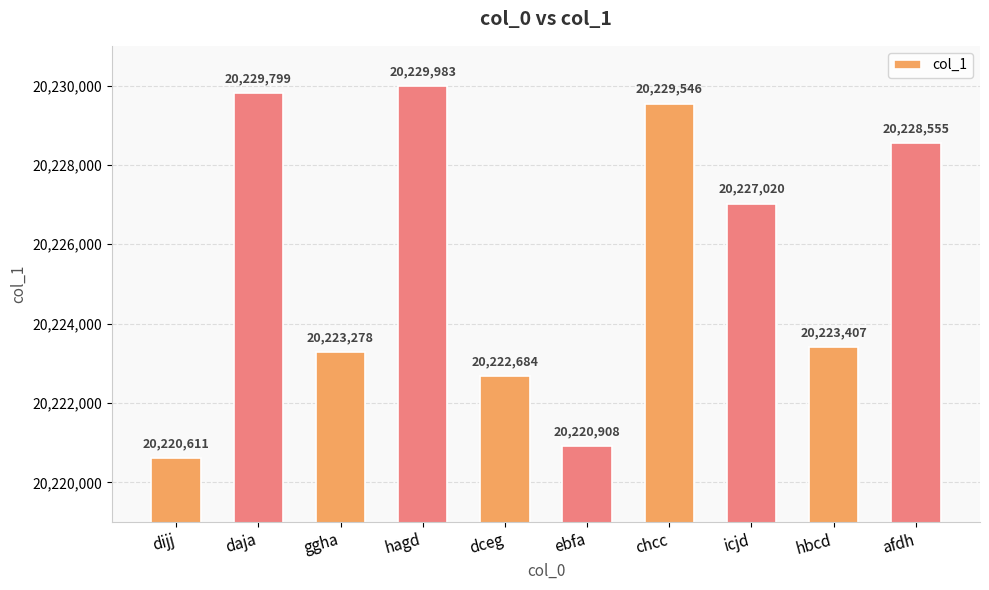

What is the sum of all values?

202255791